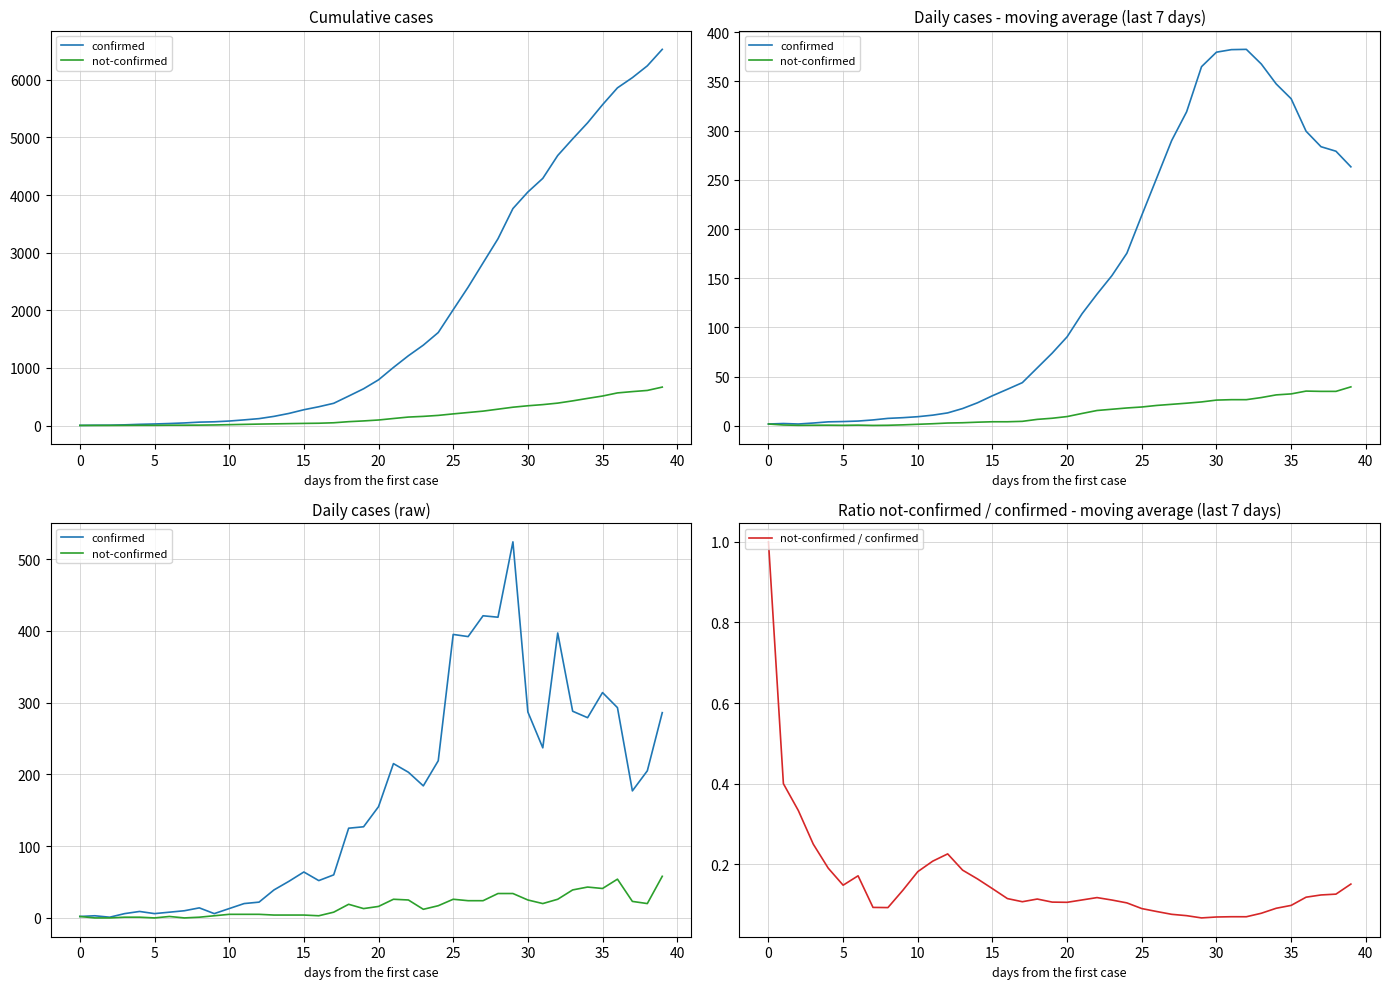

Rank the series at 23 from lowest to highest value.

not-confirmed / confirmed, not-confirmed, confirmed